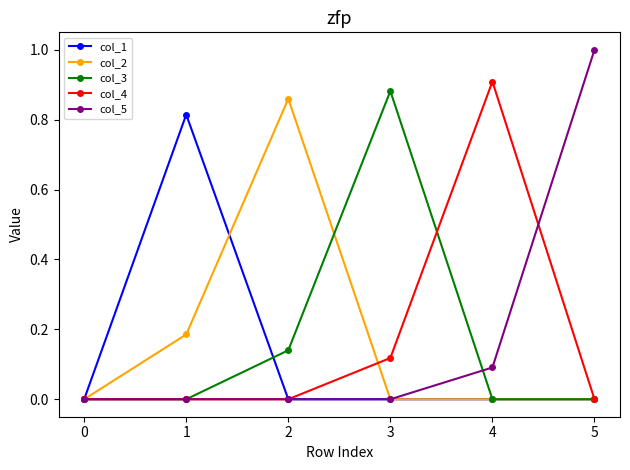

The value of col_1 at 3 is 0.0. True or false?

True